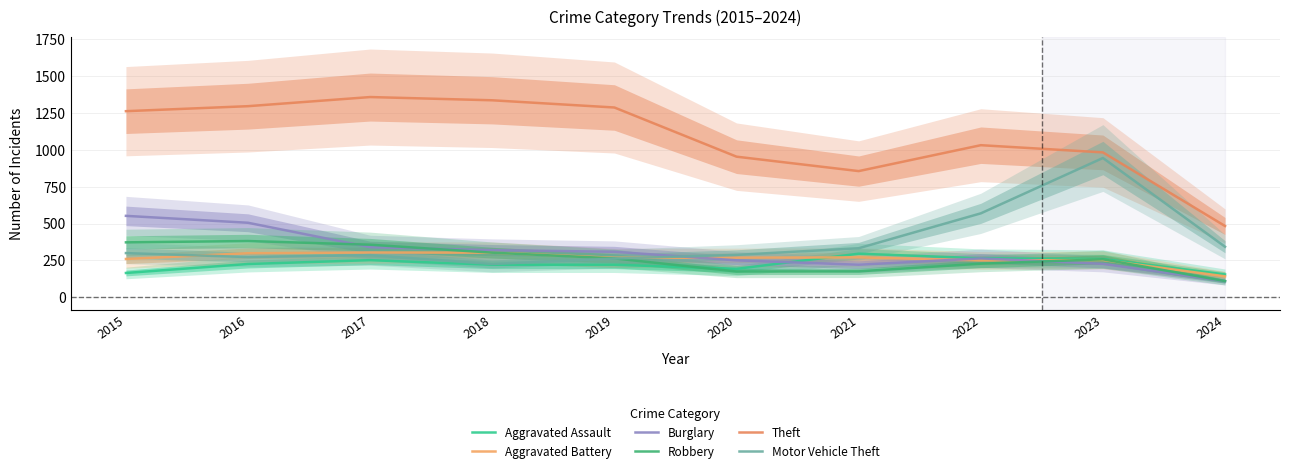

At which label does Theft reach its minimum?

2024